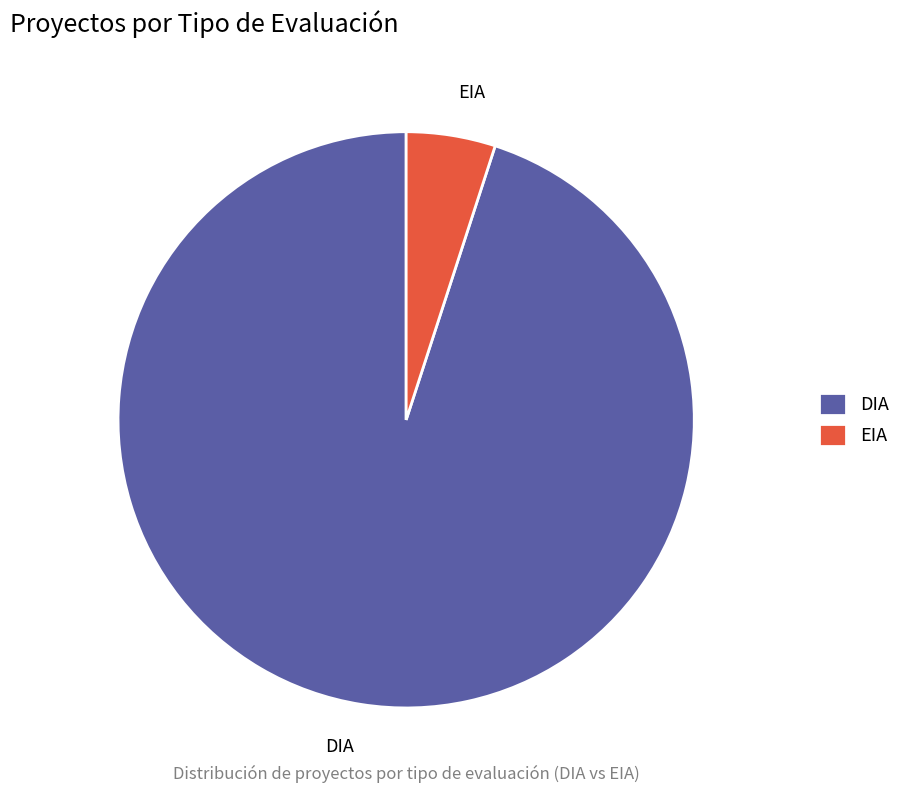

Rank the categories by value from lowest to highest.

EIA, DIA